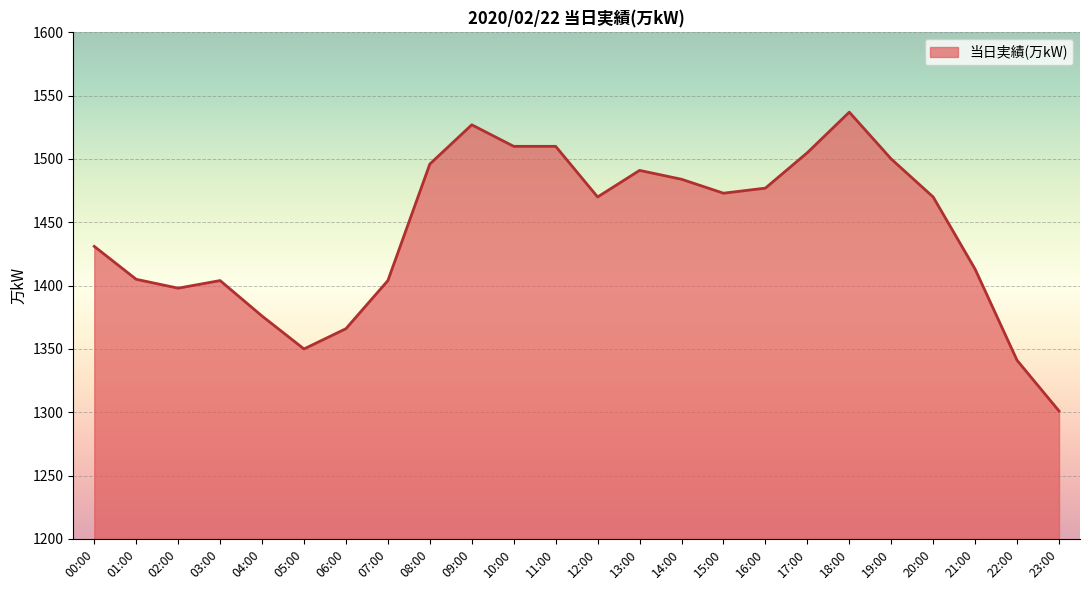

At which category does the chart reach its peak across all series?

18:00